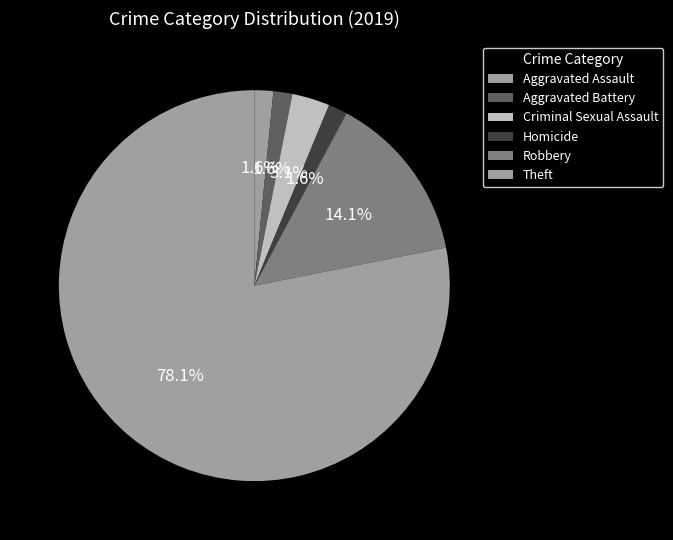

What portion of the pie excludes Criminal Sexual Assault?

96.9%